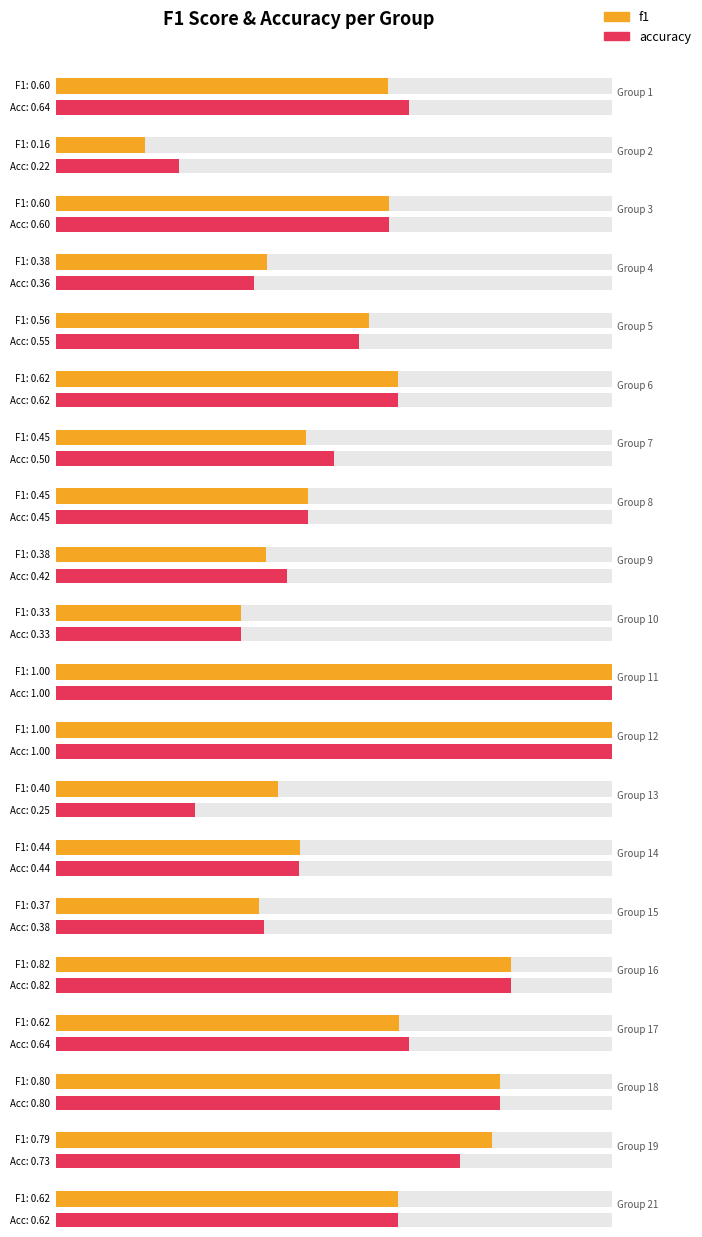

At which label does f1 reach its peak?

11